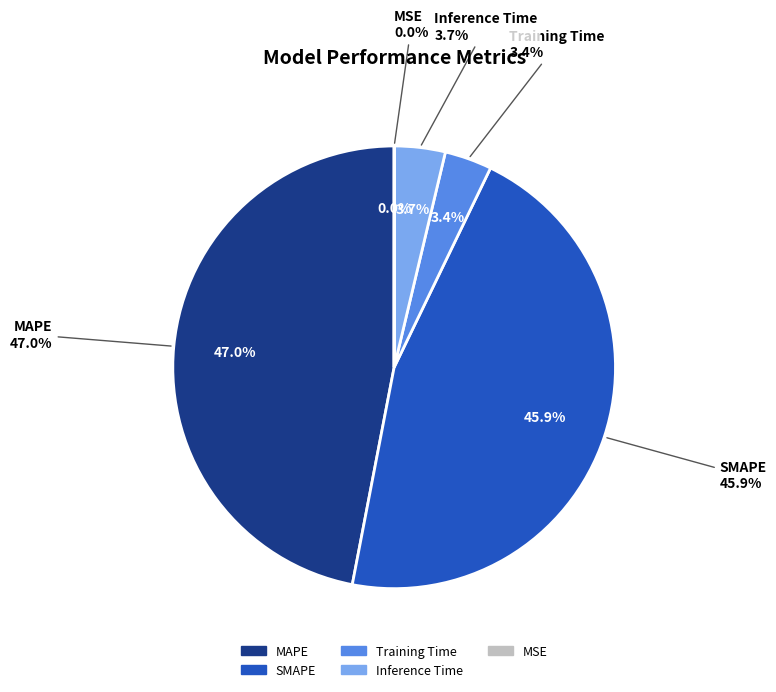

Is there a majority slice in this chart?

No